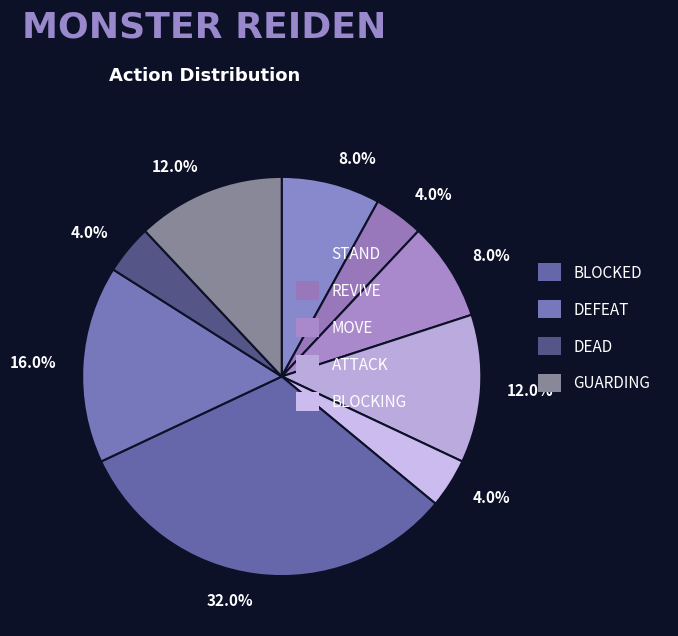

Count the number of slices in the pie.

9